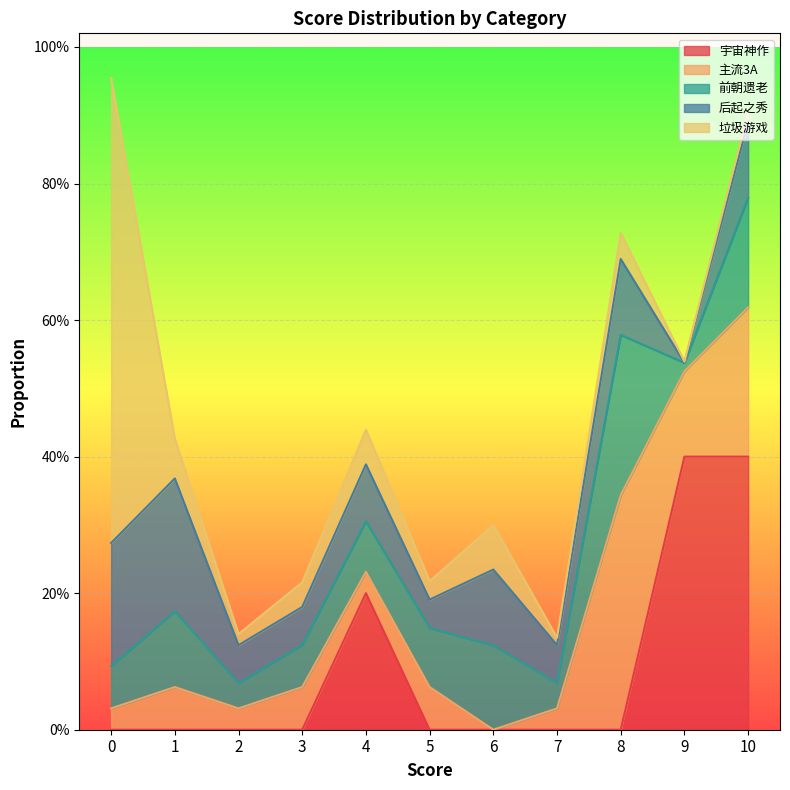

Does the chart display data point markers on the line(s)?

No